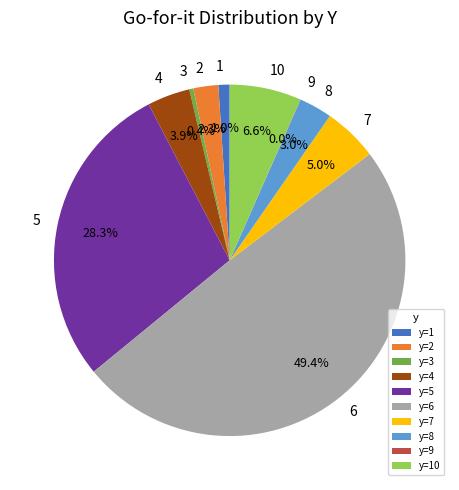

Does y=1 represent more than half of the total?

No